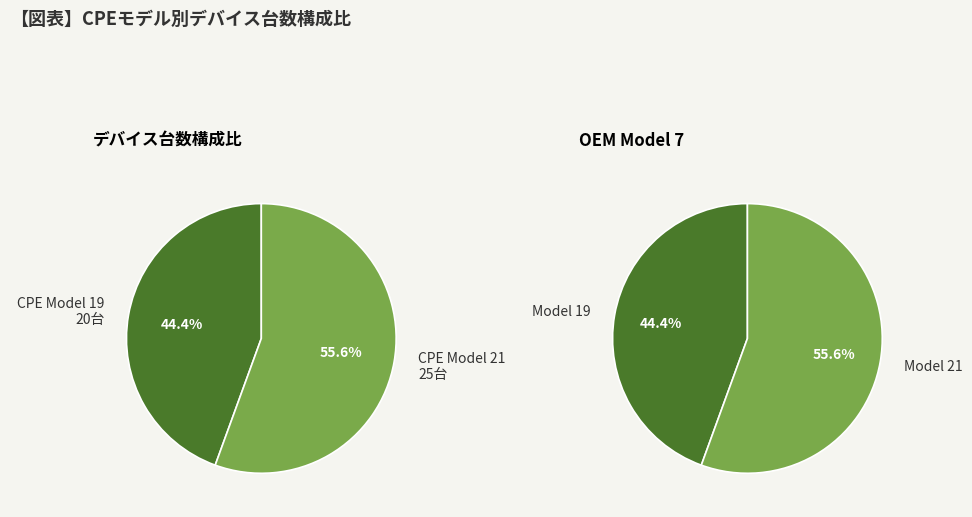

Rank the categories by value from lowest to highest.

19, 21